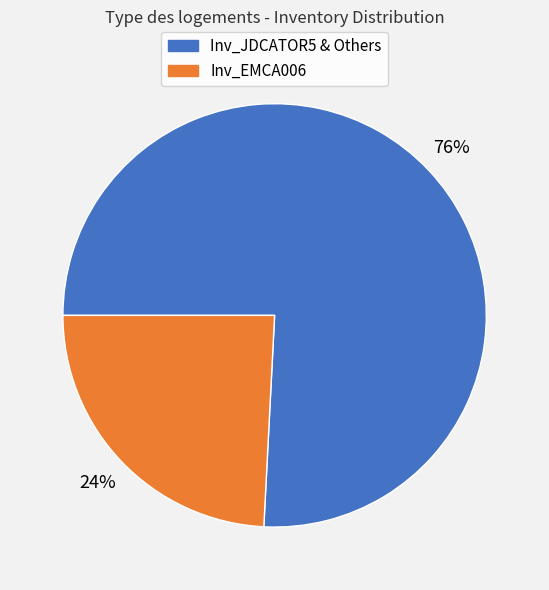

To the nearest percent, what is the average slice percentage?

50%